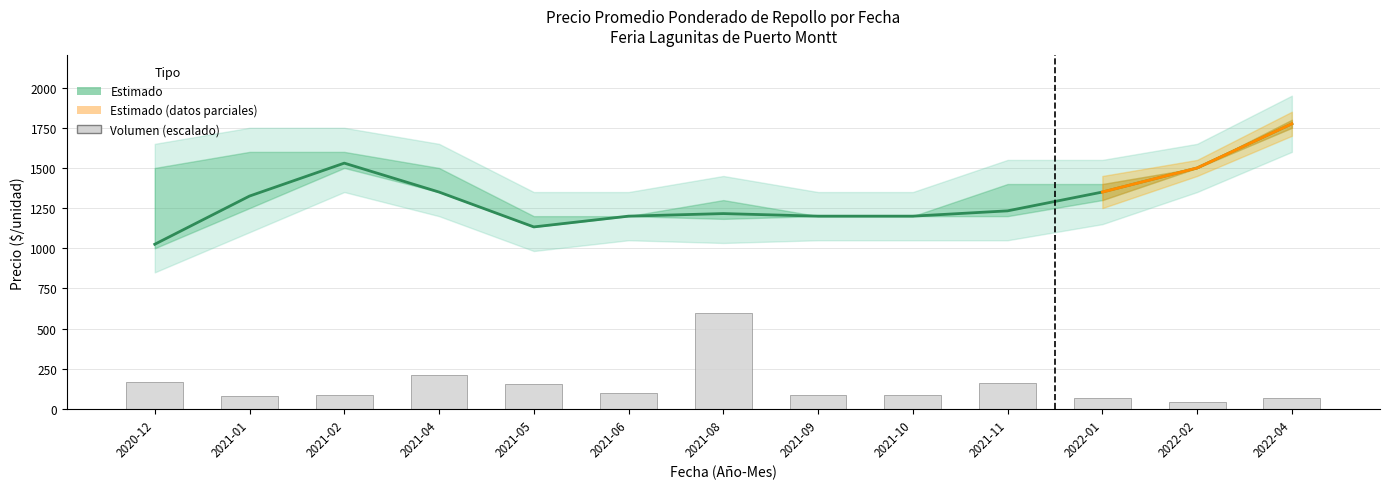

How many groups of bars are there?

13